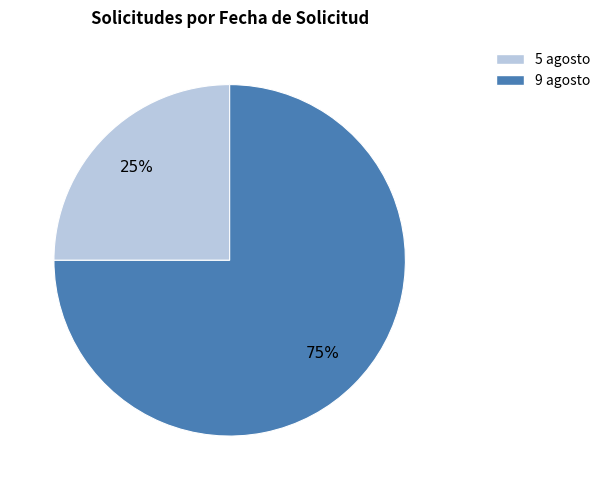

Does 5 agosto represent more than half of the total?

No